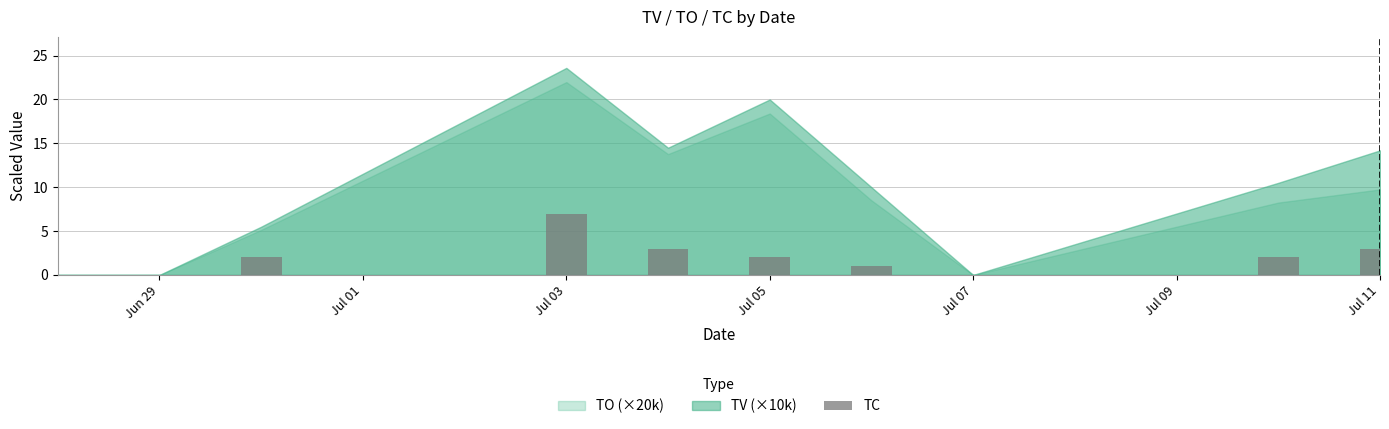

How many series are shown in this chart?

1